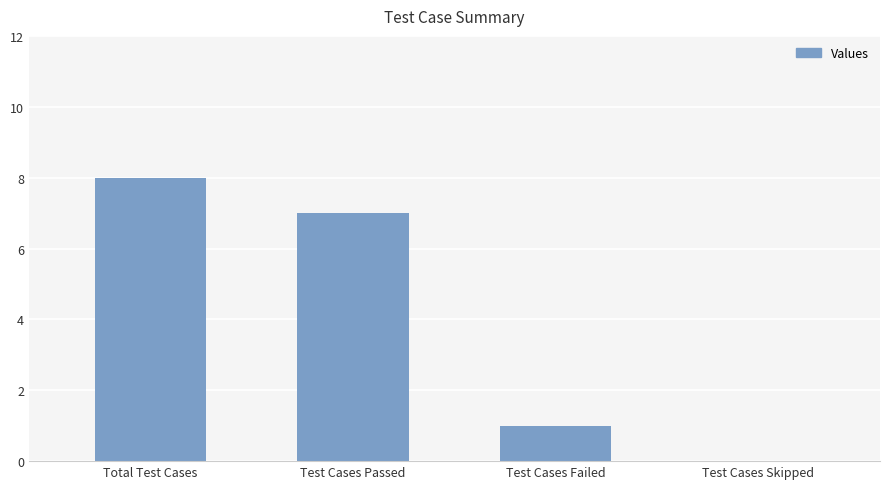

What is the maximum value shown in the chart?

8